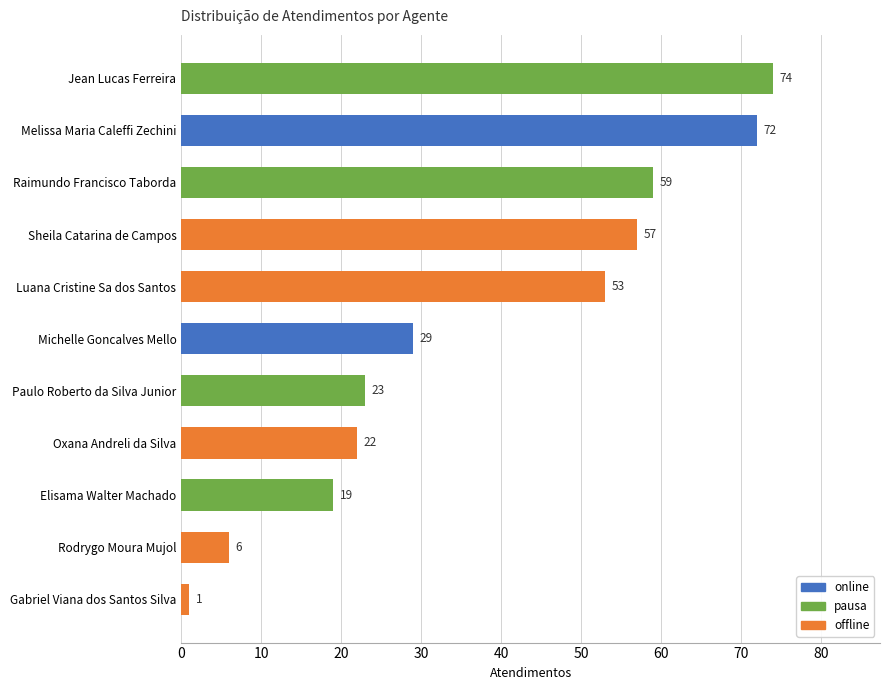

Approximately how many times larger is the value at Luana Cristine Sa dos Santos compared to Melissa Maria Caleffi Zechini?

0.7